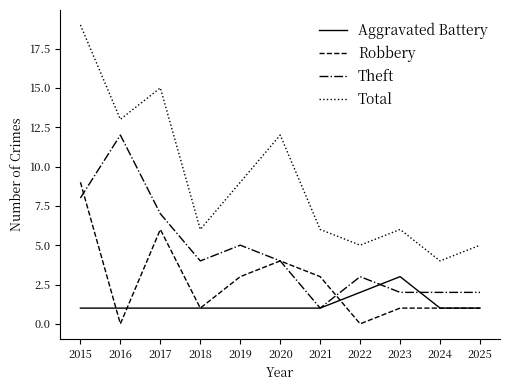

Is the value of Theft at 2022 greater than the value of Robbery at 2022?

Yes